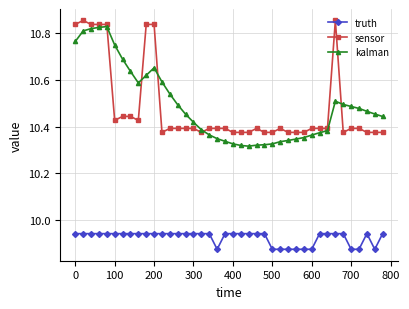

At how many categories does at least one series exceed 9?

40